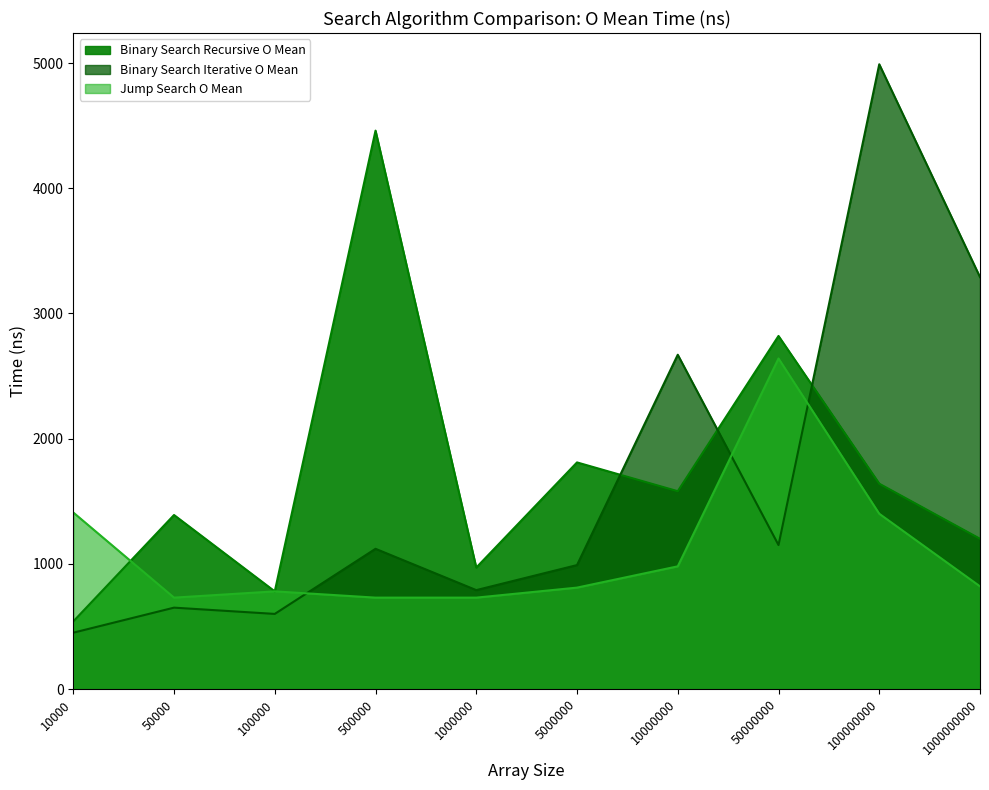

What is the value of the Jump Search O Mean point at the 4th from the left?

730